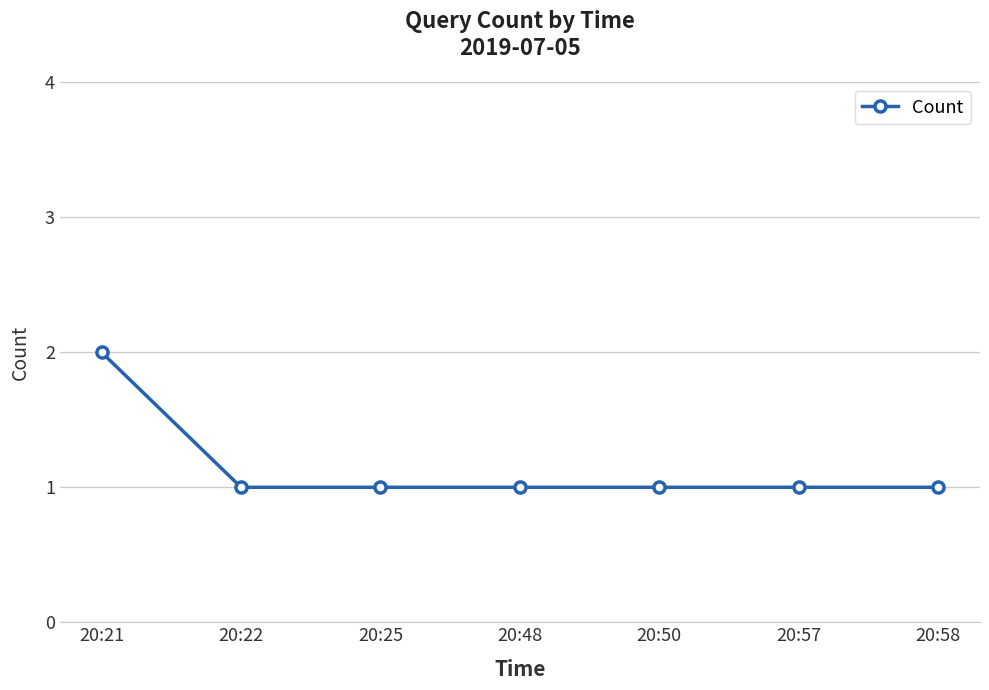

What is the value of the 5th point from the left?

1